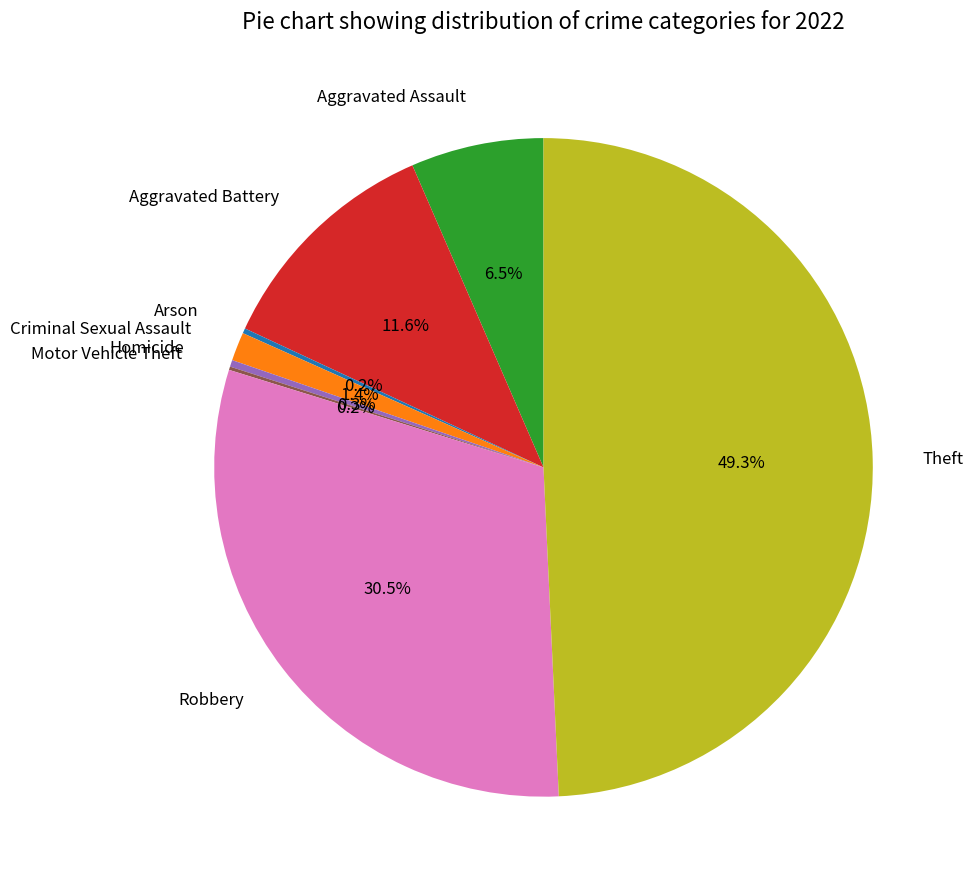

To the nearest percent, what is the difference between the largest and smallest slice percentages?

49%